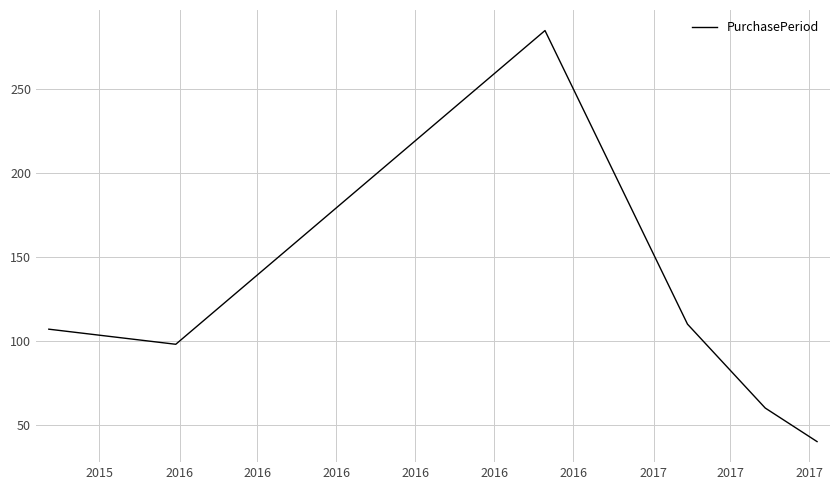

True or false: the data has more than 1 interior local peaks.

False